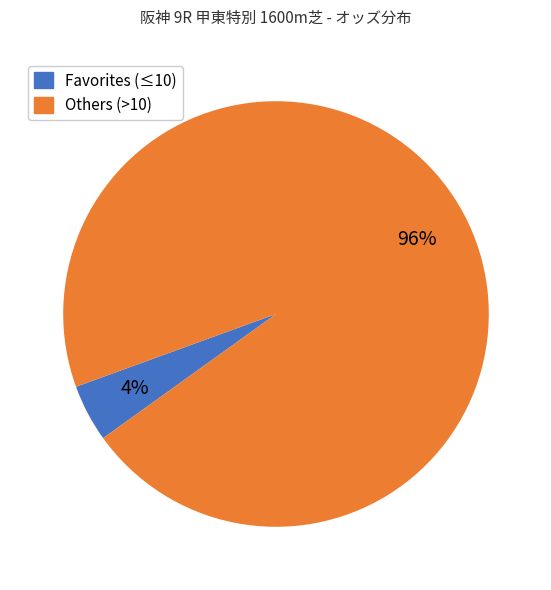

Is there any slice that represents more than half of the pie?

Yes